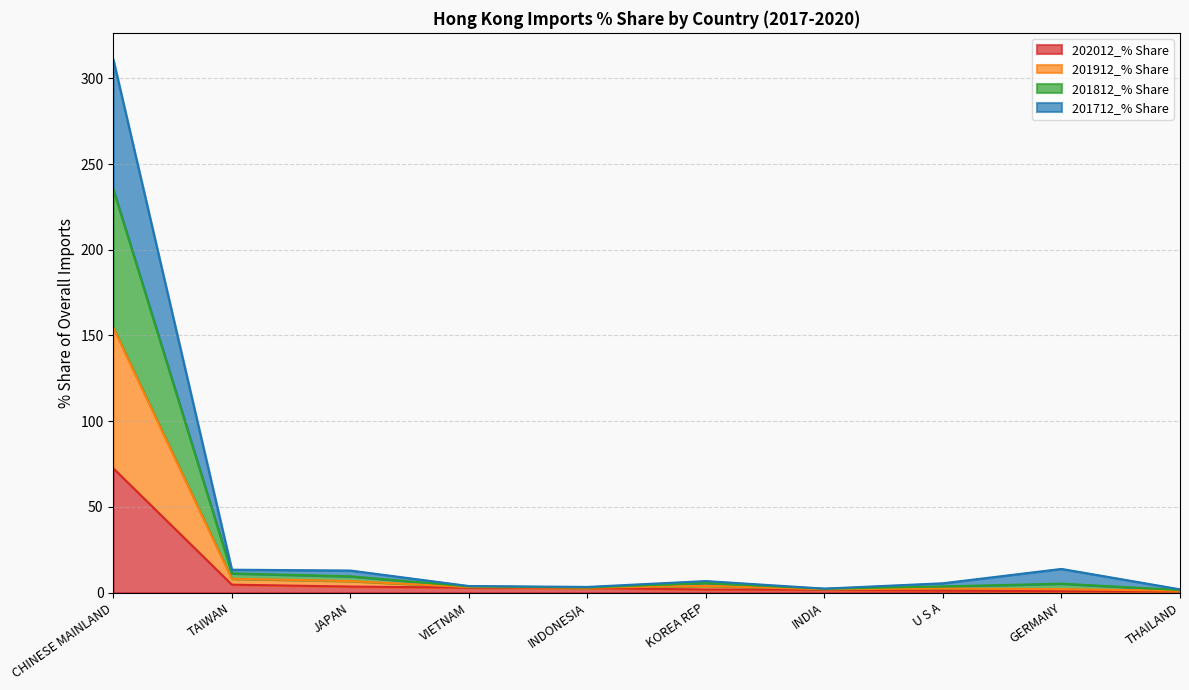

What are all the series names shown in the legend?

202012_% Share, 201912_% Share, 201812_% Share, 201712_% Share